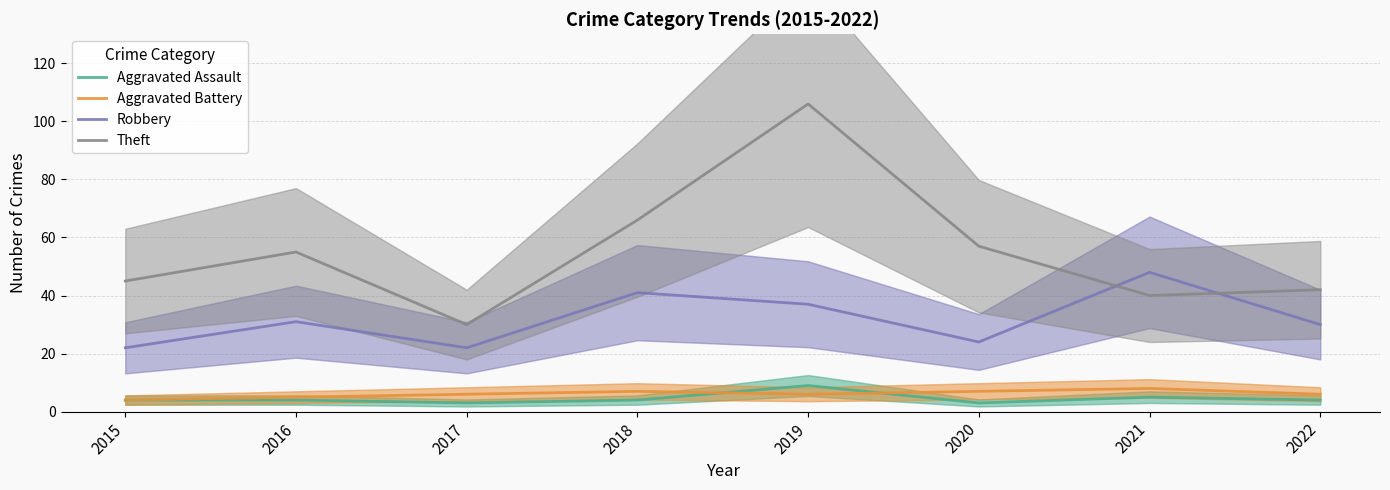

In Theft, how many points are higher than both neighbors (excluding endpoints)?

2